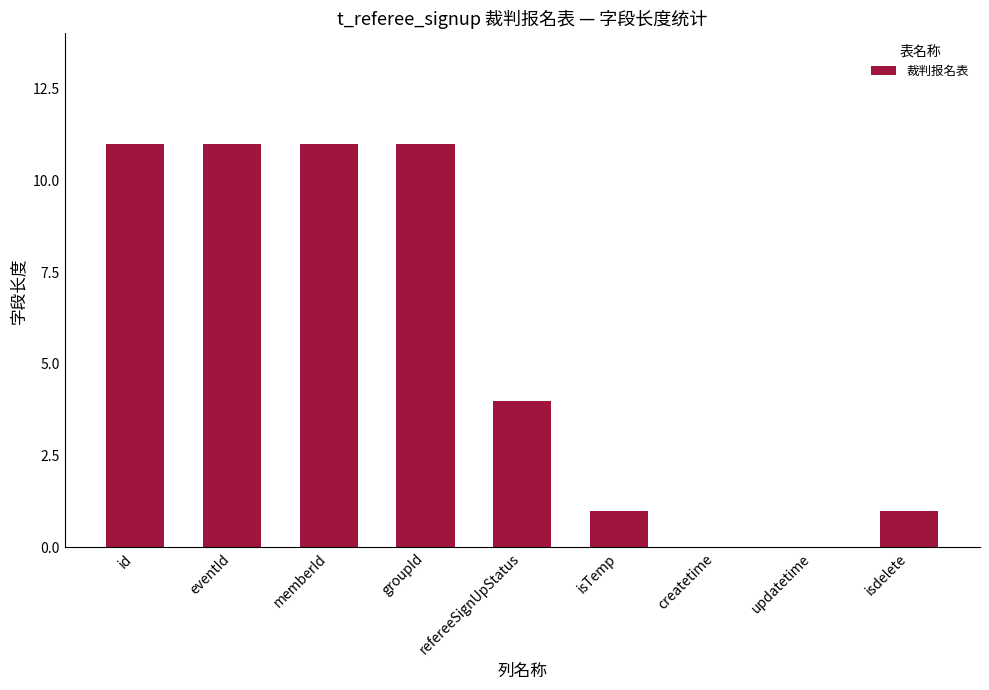

What is the sum of all values?

50